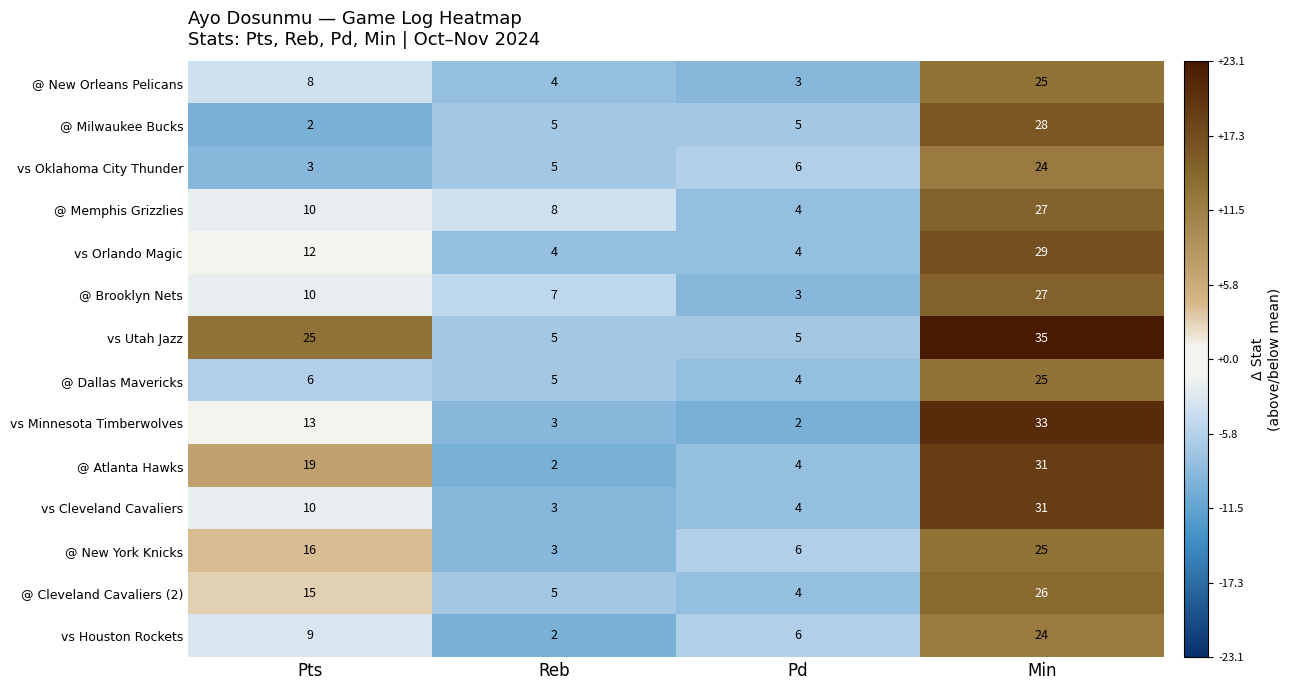

What is the maximum value shown in the chart?

35